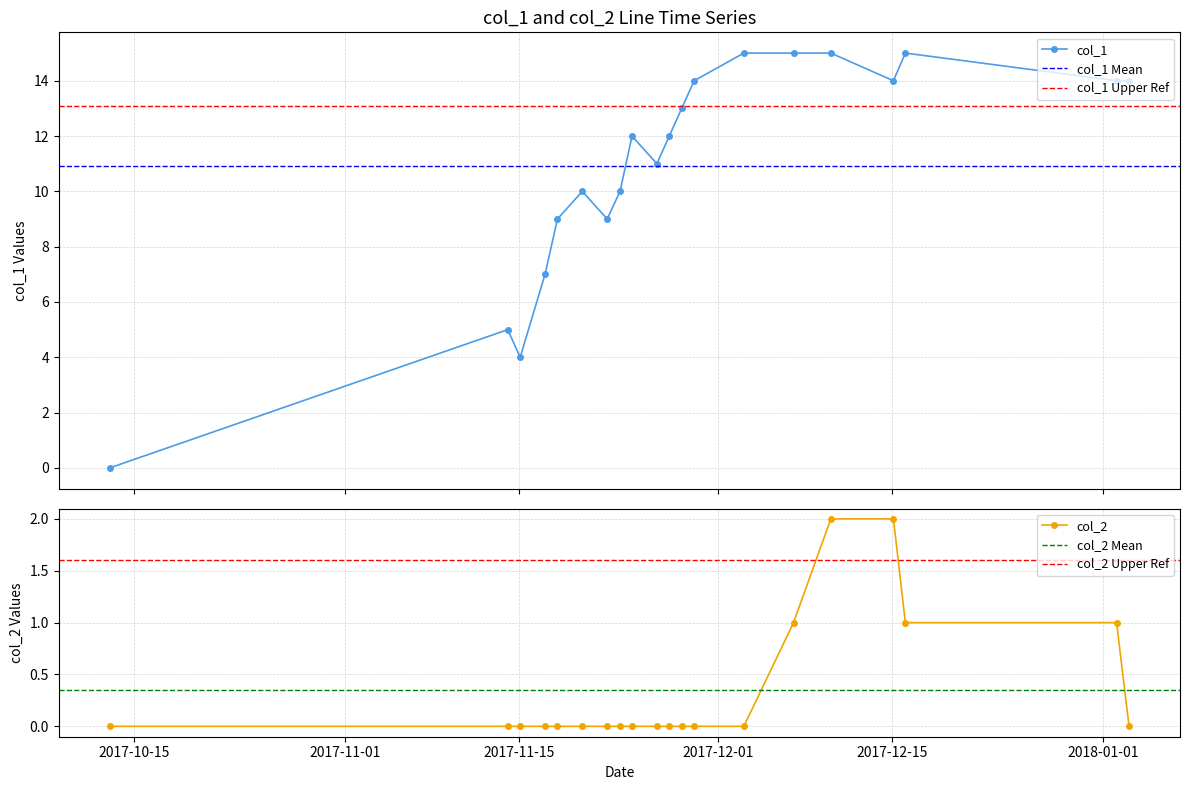

Which series has the largest range (max minus min)?

col_1